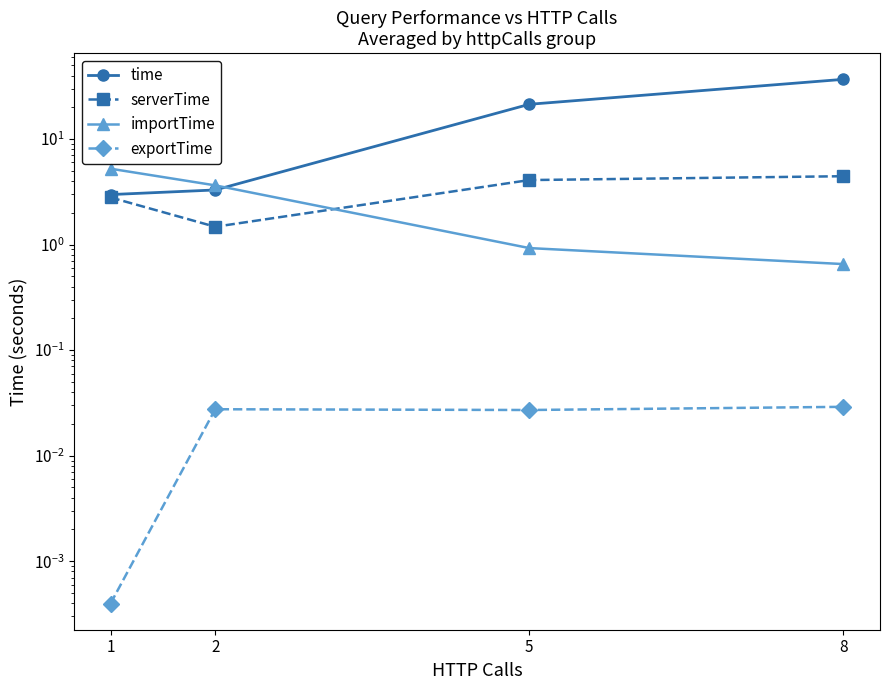

Between 1 and 5, which series saw the biggest shift?

time